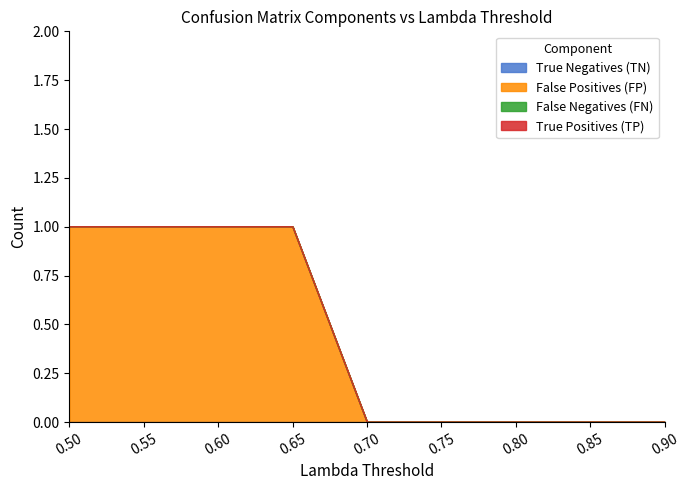

Reading left to right, transcribe all the data shown in this chart.

True Negatives (TN): 0	0	0	0	0	0	0	0	0
False Positives (FP): 1	1	1	1	0	0	0	0	0
False Negatives (FN): 0	0	0	0	0	0	0	0	0
True Positives (TP): 0	0	0	0	0	0	0	0	0